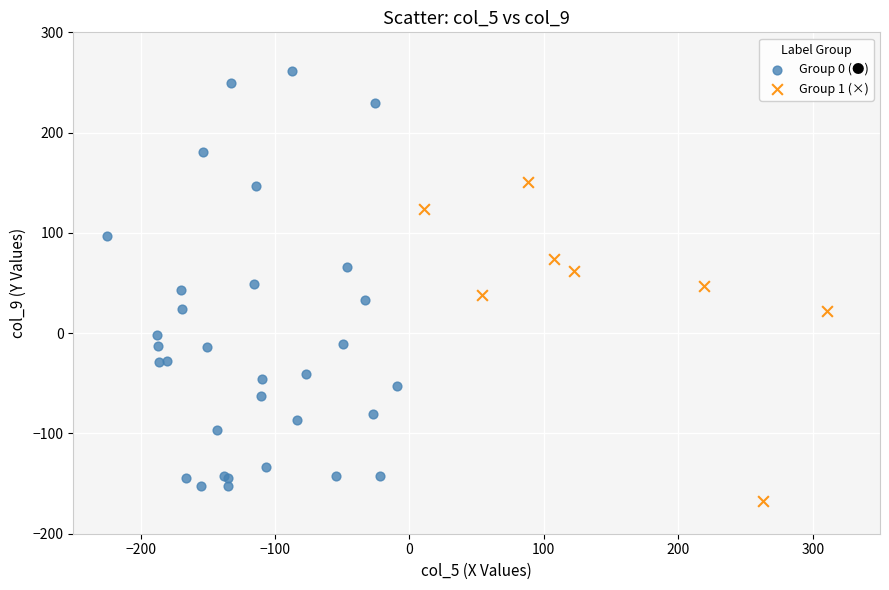

What are all the series names shown in the legend?

Group 0 (●), Group 1 (×)